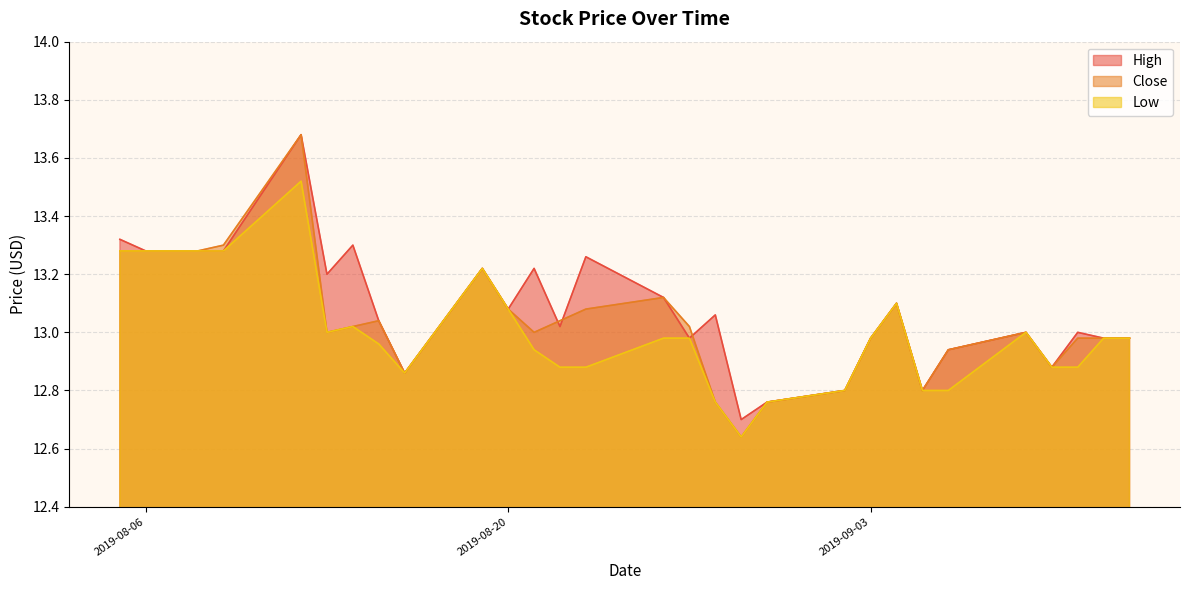

List the series in order of their overall mean, highest first.

High, Close, Low